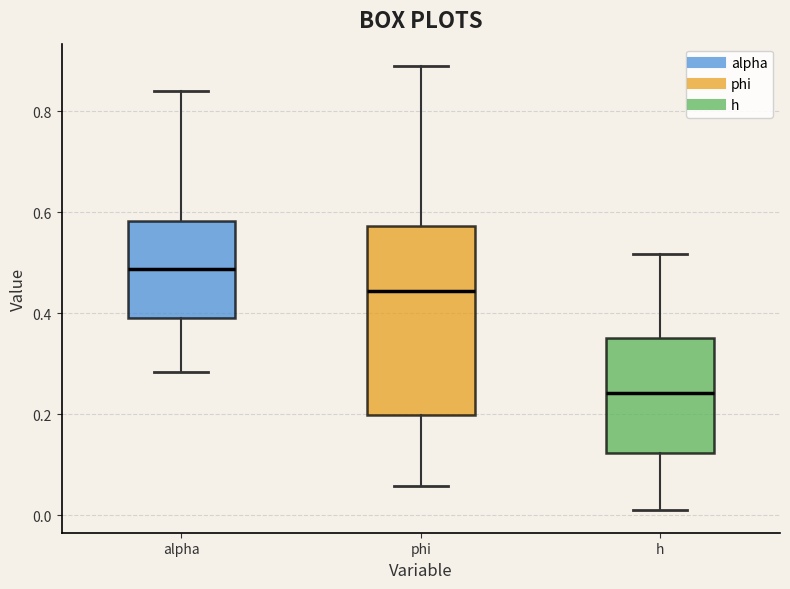

Reading left to right, read every box against the y-axis: the position of its median line, the range the box covers, and the ends of its whiskers. The values are not printed on the chart, so give them approximately, as read against the axis.

alpha: median 0.48, box 0.40 to 0.58, whiskers 0.28 to 0.84
phi: median 0.44, box 0.20 to 0.58, whiskers 0.06 to 0.88
h: median 0.24, box 0.12 to 0.36, whiskers 0.00 to 0.52